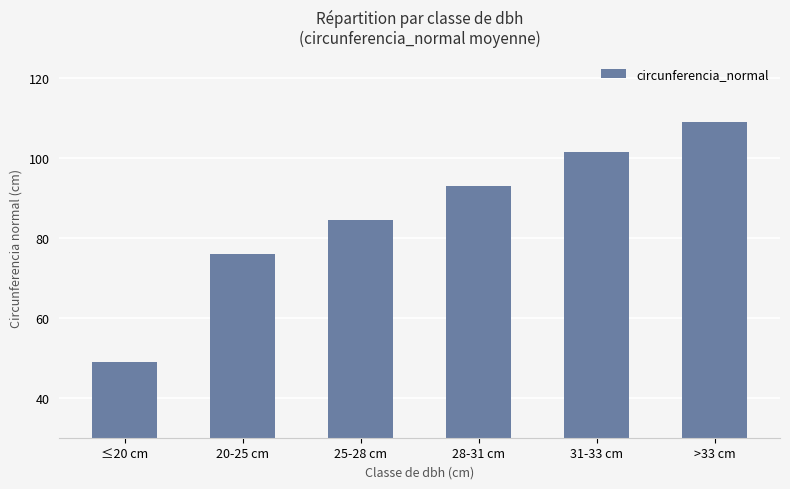

What is the sum of the values at >33 cm and 20-25 cm?

185.0